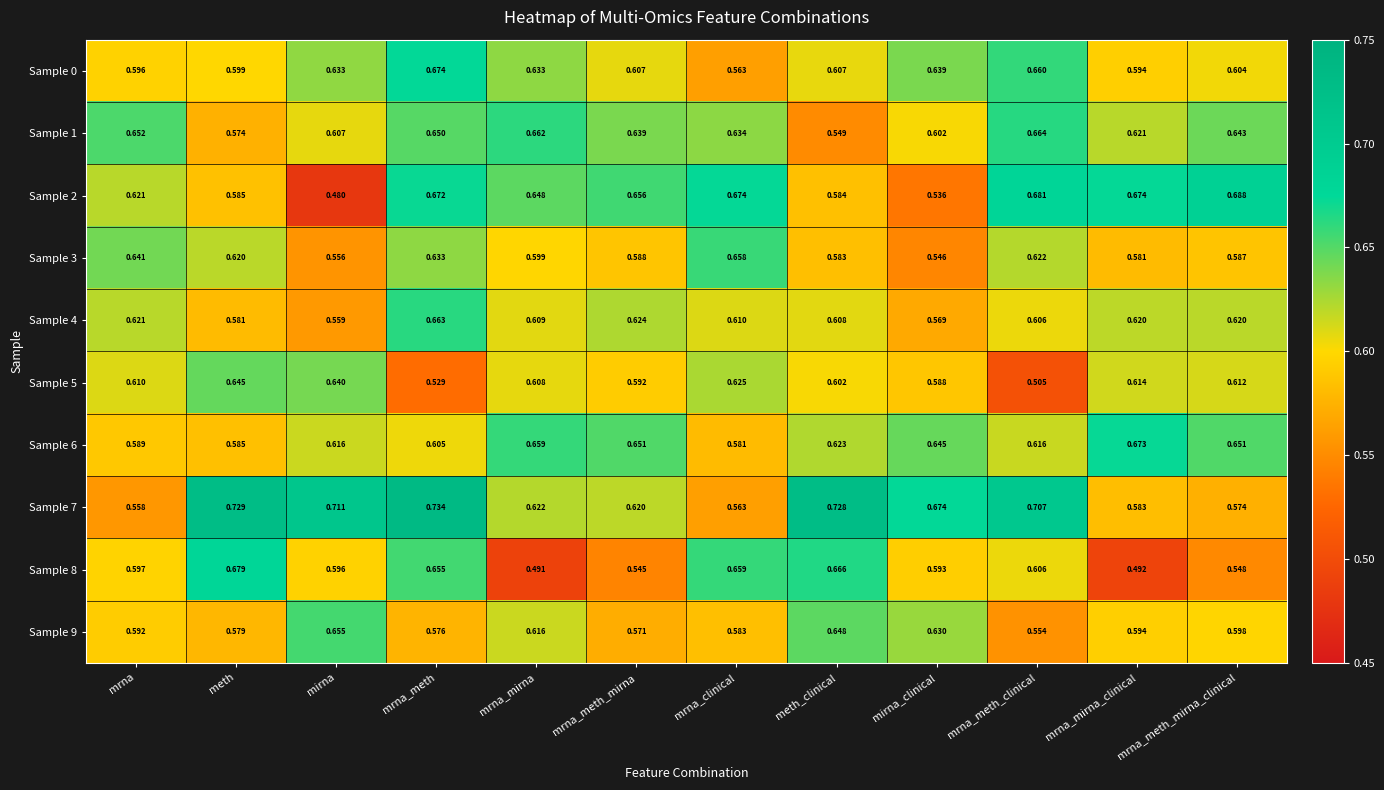

At which category is the sum across all series the highest?

mrna_meth